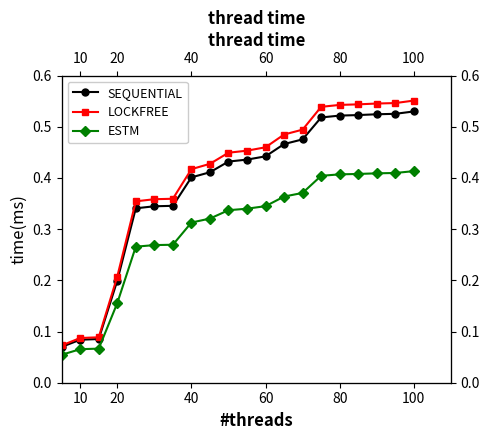

Is it true that ESTM equals 0.1 at 17?

False